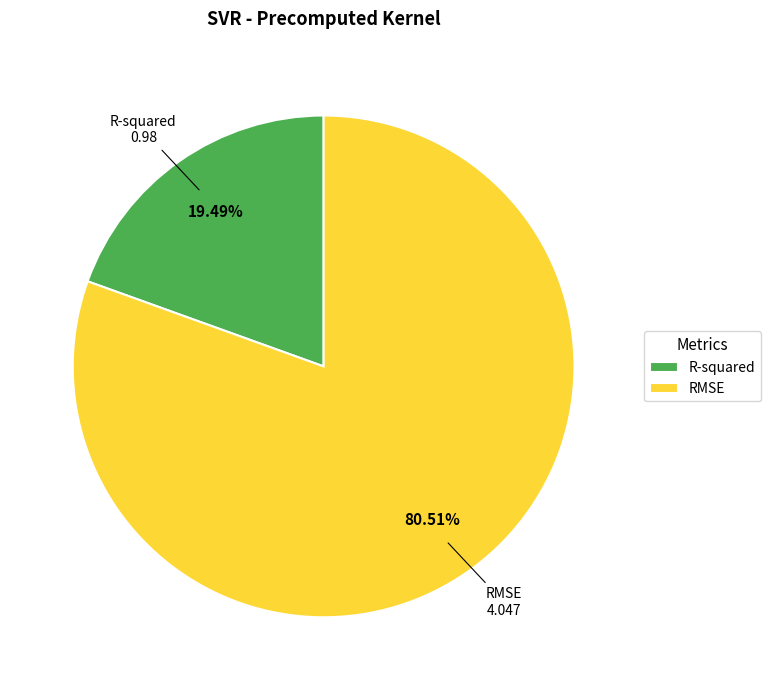

To the nearest percent, what portion does R-squared represent?

19%